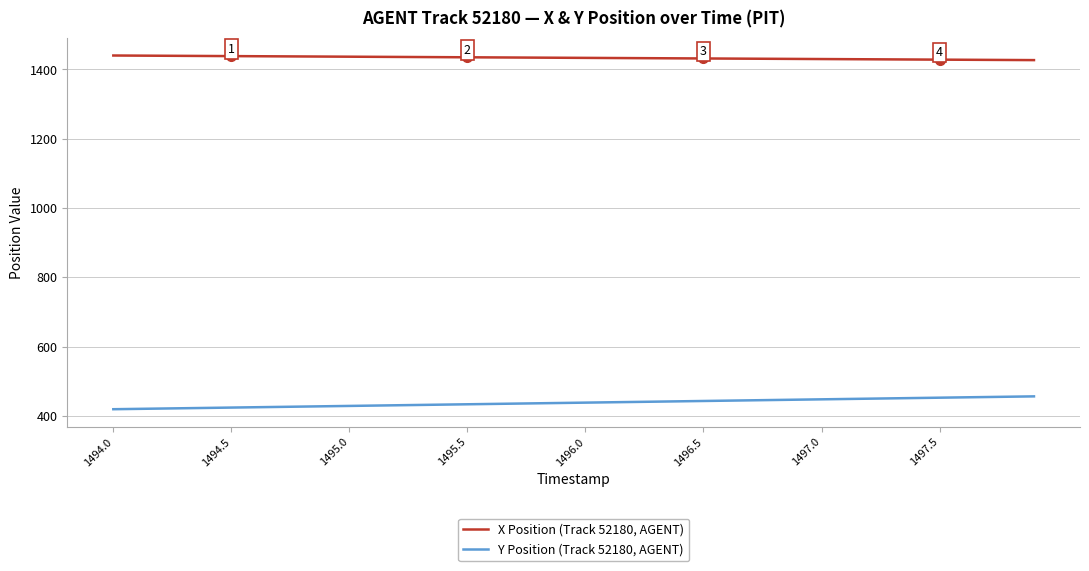

What is the difference between the maximum and minimum values in the Y Position (Track 52180, AGENT) series?

37.1